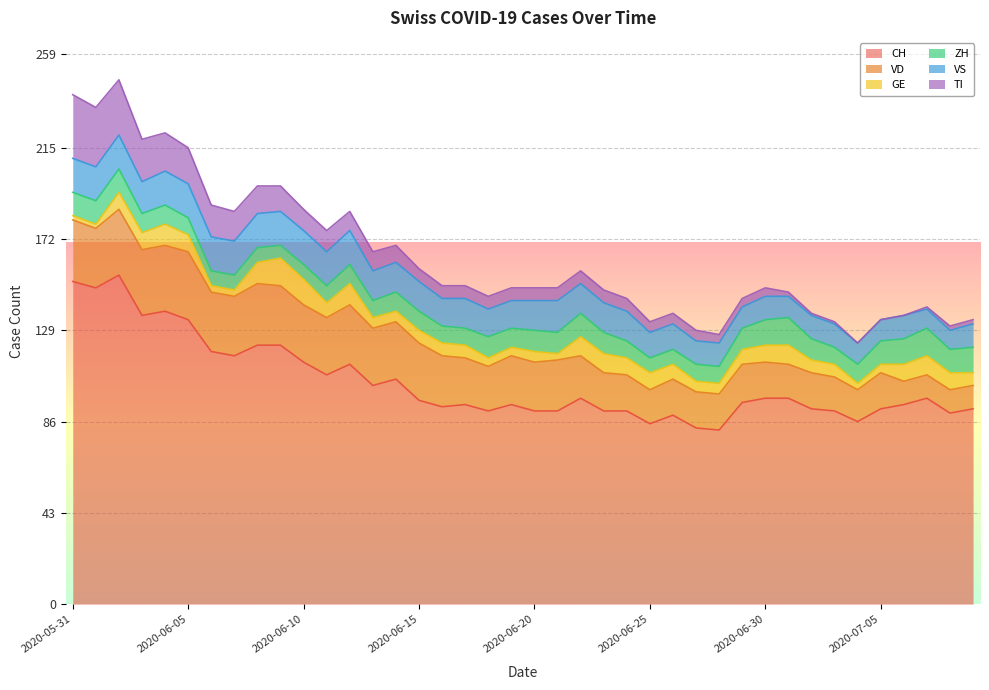

What is the sum of all CH values?

4179